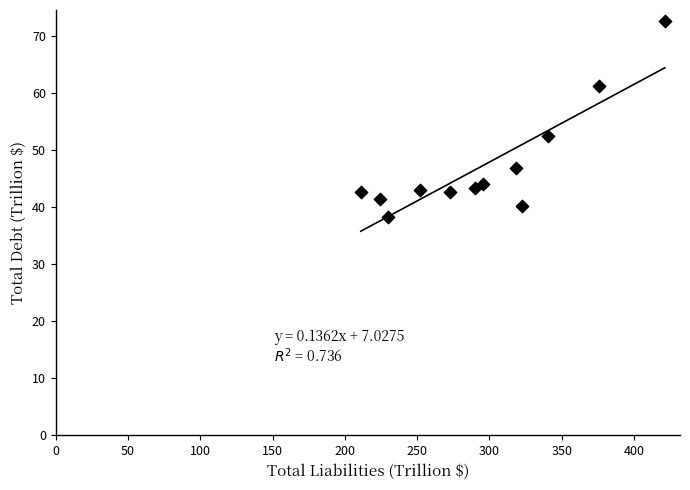

What Y value in the scatter plot is closest to 55?

52.5